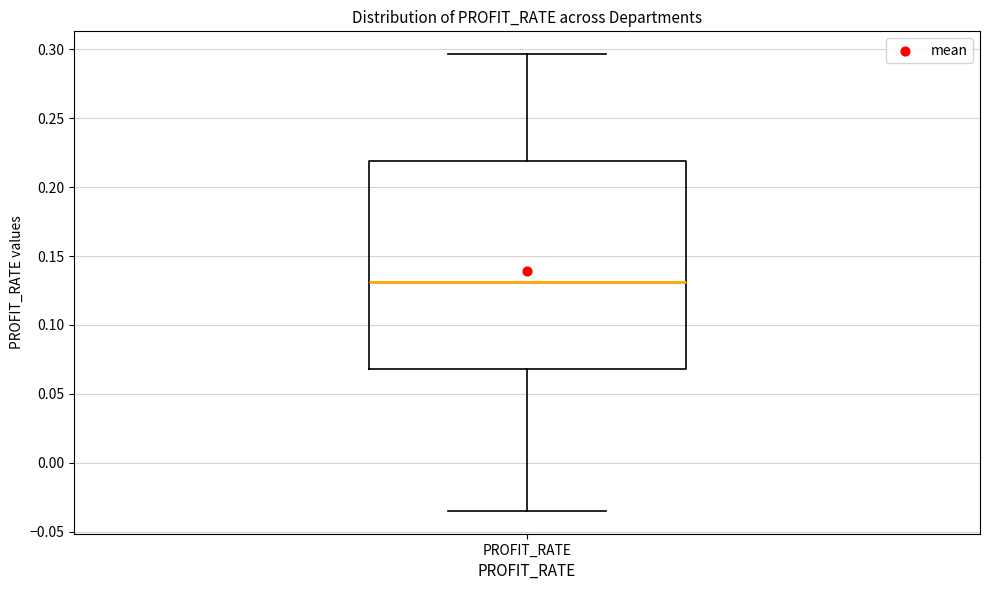

Where does the median line of the box for PROFIT_RATE sit on the y-axis? The values are not printed on the chart, so give them approximately, as read against the axis.

0.130